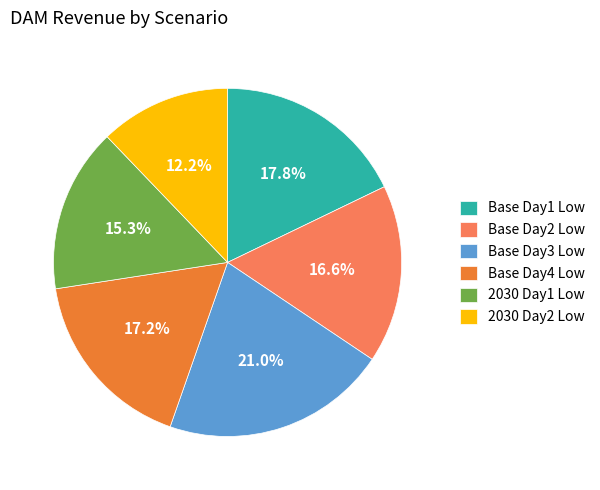

To the nearest percent, what is the average slice percentage?

17%